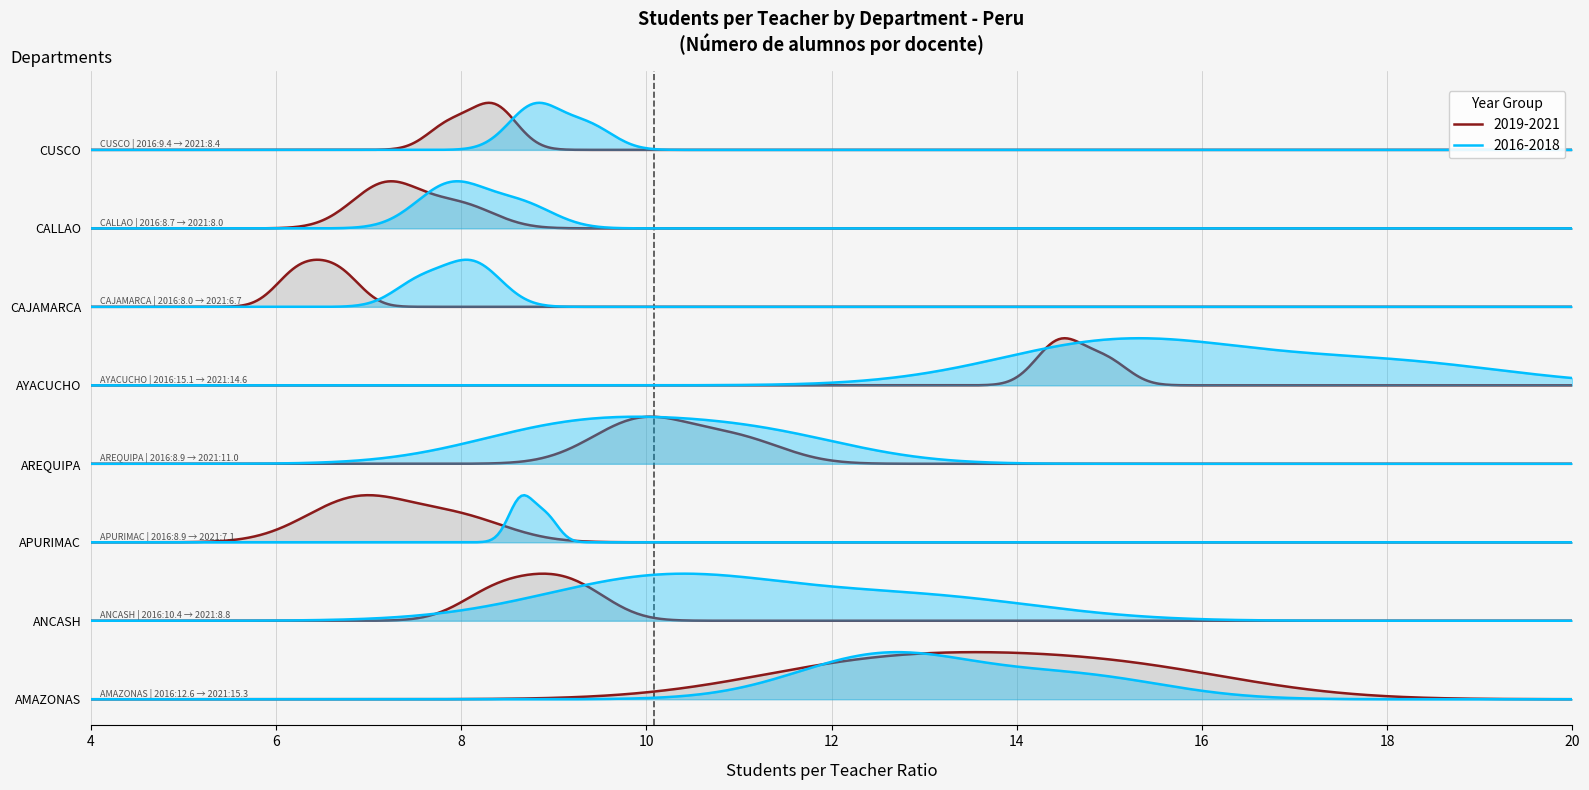

What is the average value of the 2018 series?

10.4